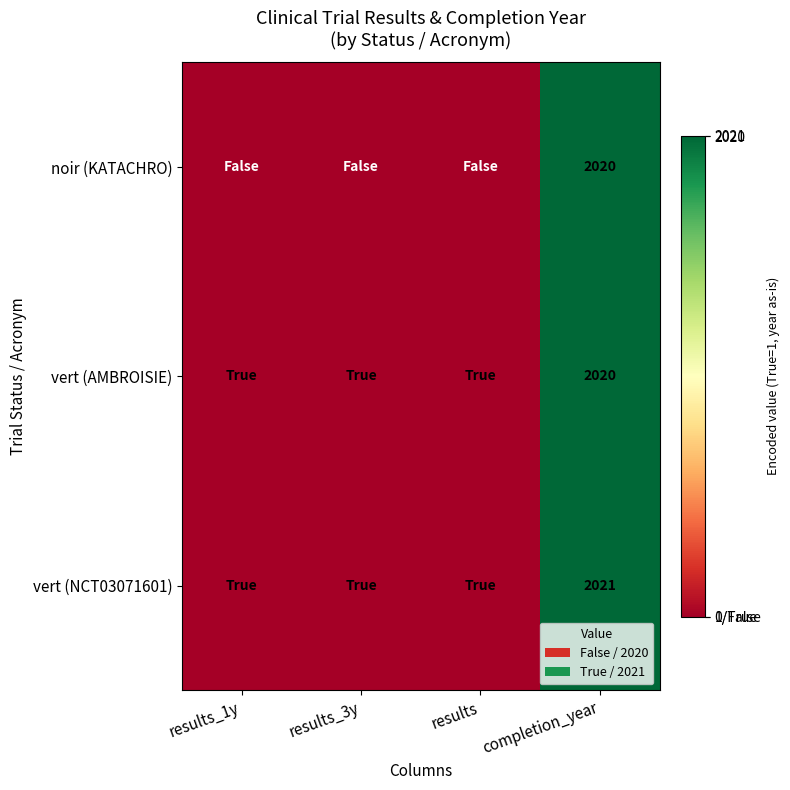

What is the total value across all series at completion_year?

6061